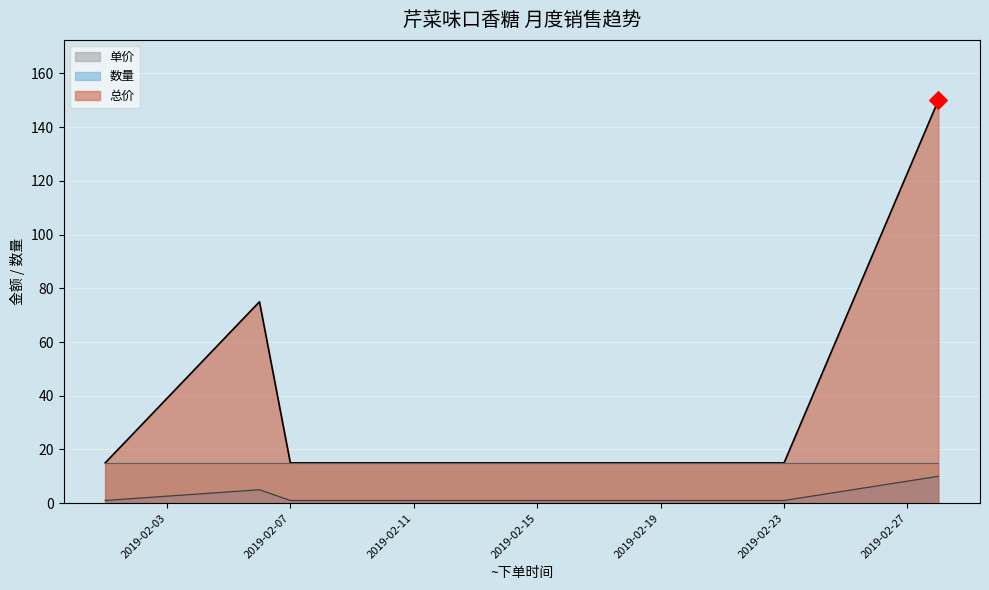

Is the value of 总价 at 2019-02-23 greater than the value of 数量 at 2019-02-21?

Yes